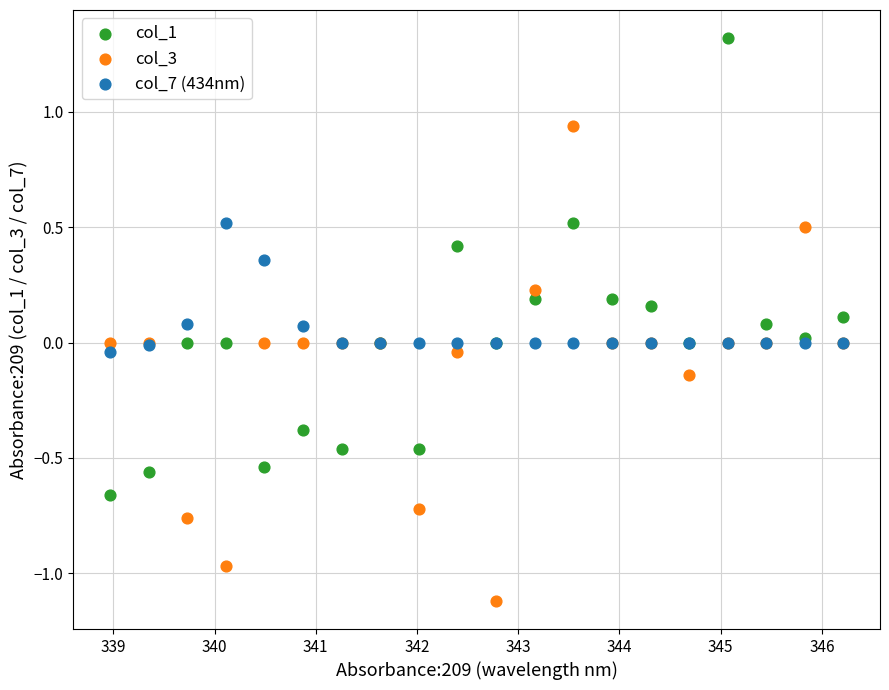

What are all the series names shown in the legend?

col_1, col_3, col_7 (434nm)